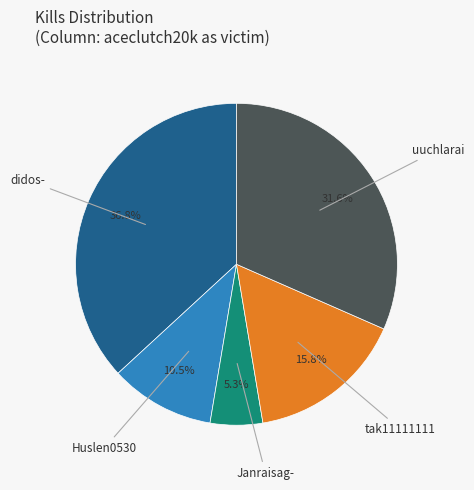

Is there any slice that represents more than half of the pie?

No